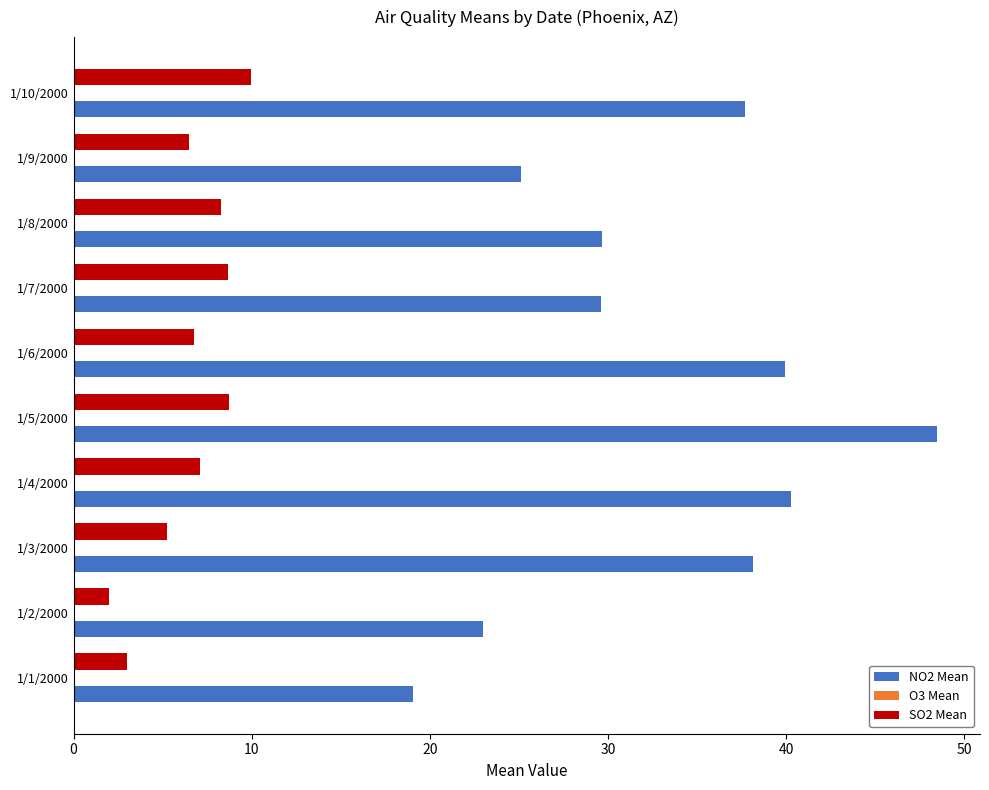

What is the greatest value displayed?

48.5